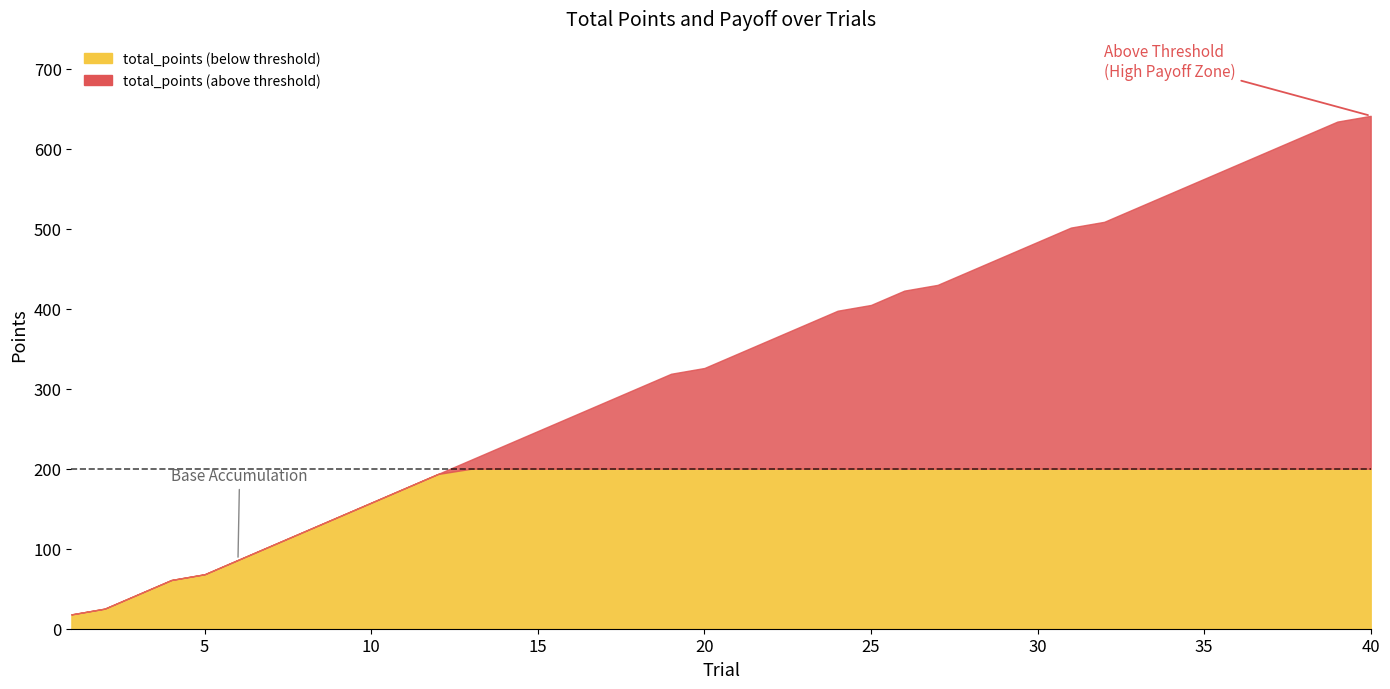

True or false: total_points and Payoff cross at least once.

False